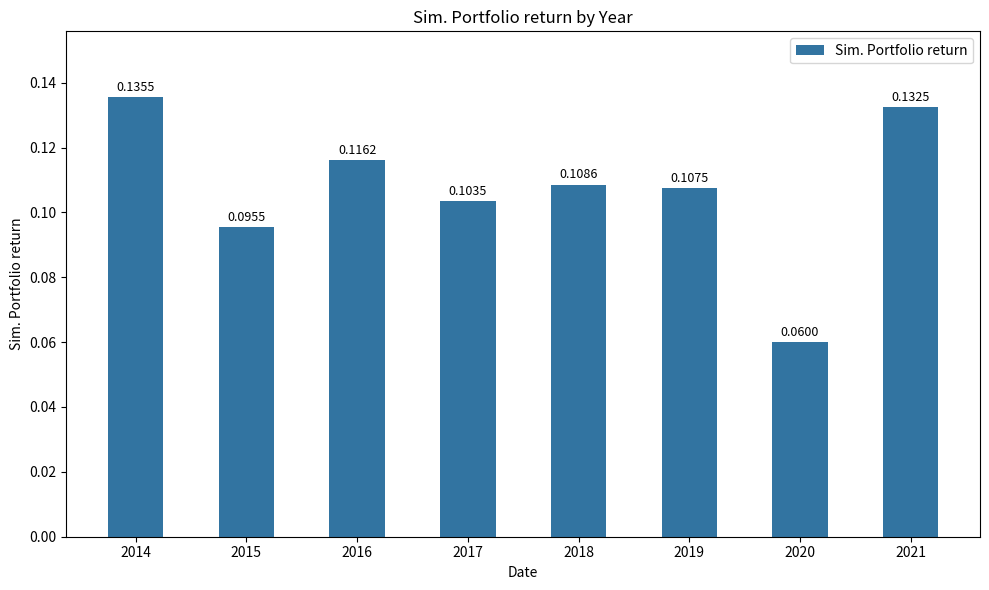

Between 2019 and 2016, which is larger?

2016